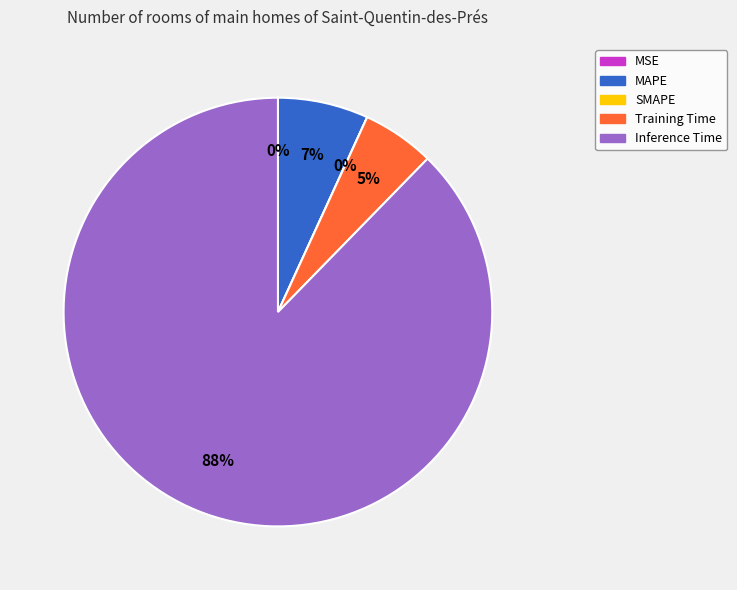

Is it true that MAPE is 1% of the pie?

False